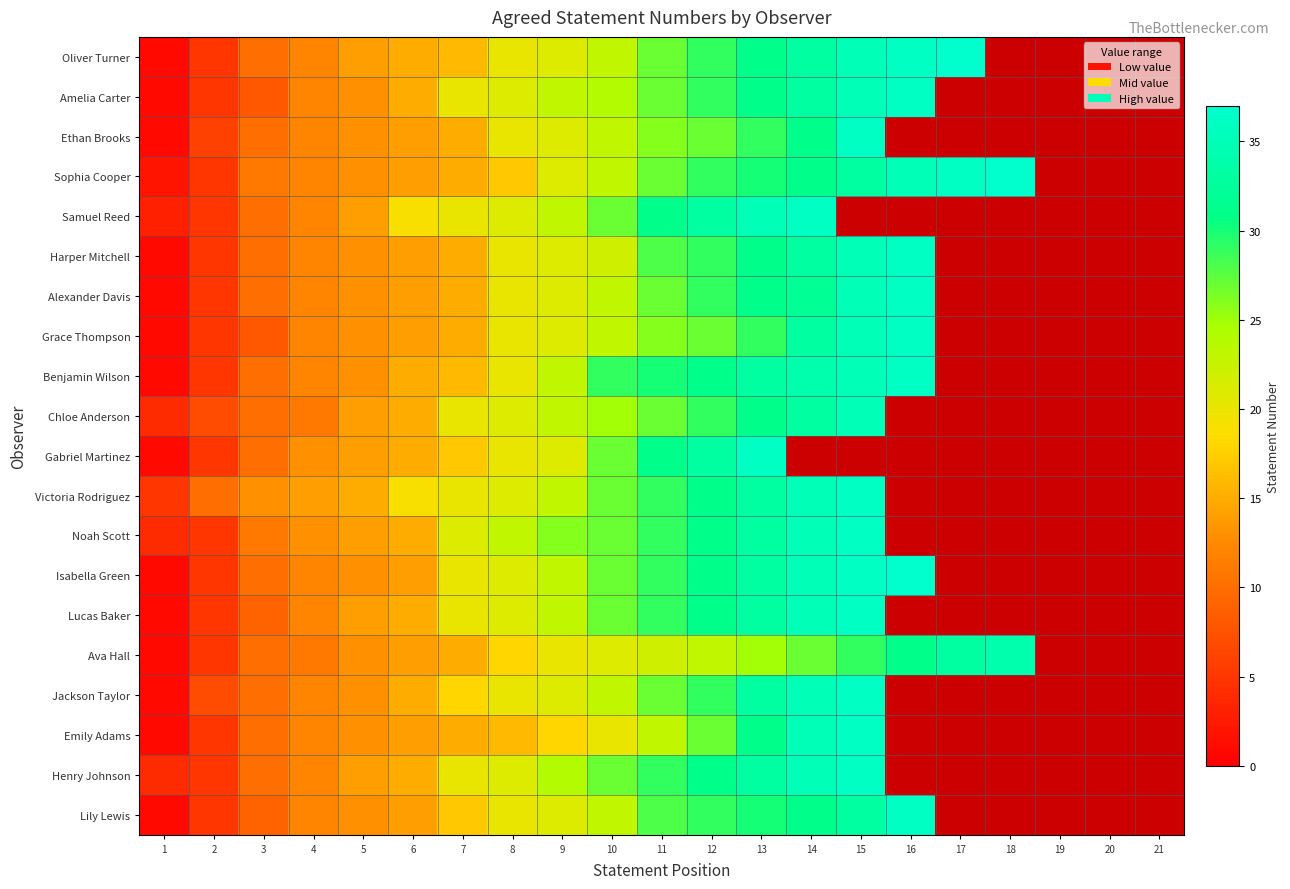

Where does the Oliver Turner series first go above 27?

12